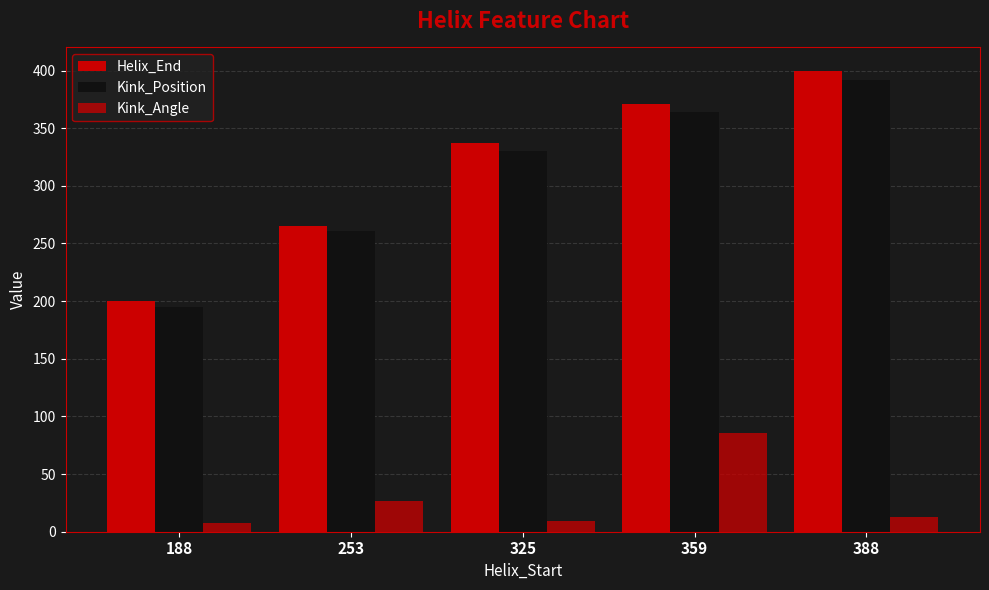

Which category has the highest value across all series?

388